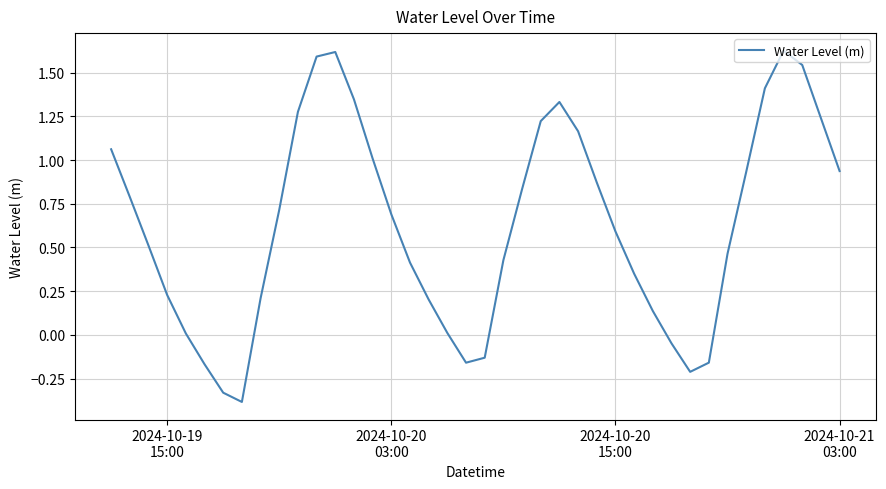

What is the minimum value shown in the chart?

-0.4